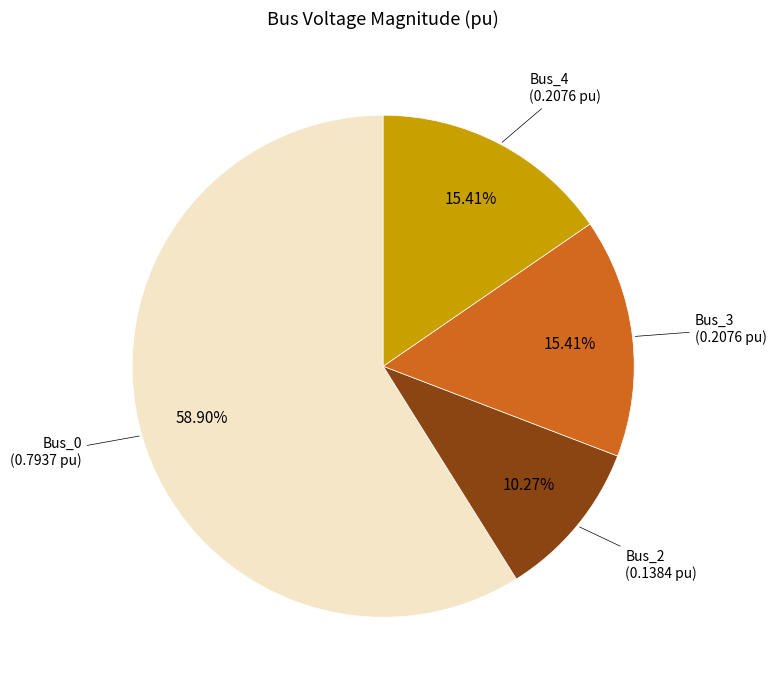

Between Bus_2 and Bus_3, which is larger?

Bus_3